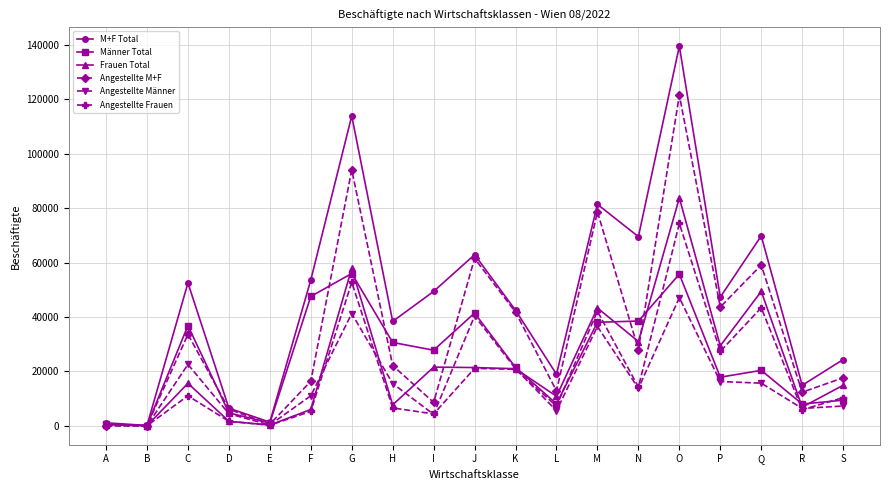

At how many categories does at least one series exceed 98093?

2